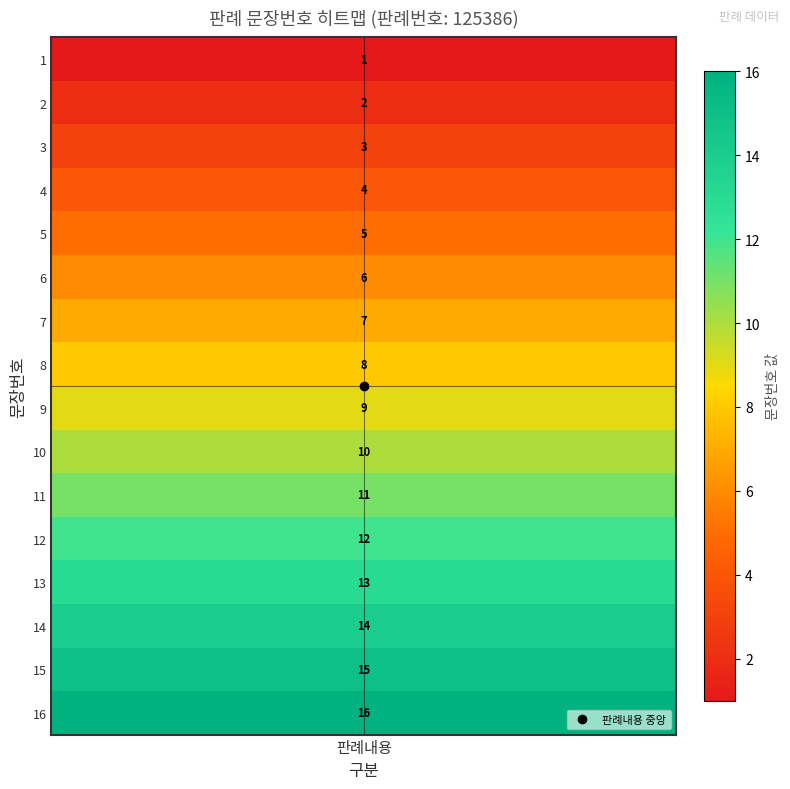

What is the difference between the maximum and minimum values?

15